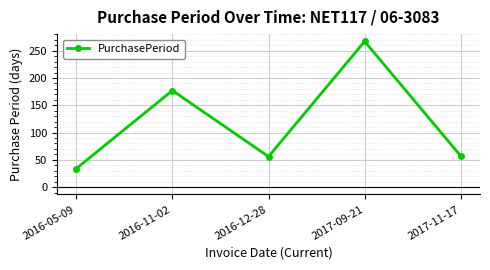

At which label is the value closest to 150?

2016-11-02